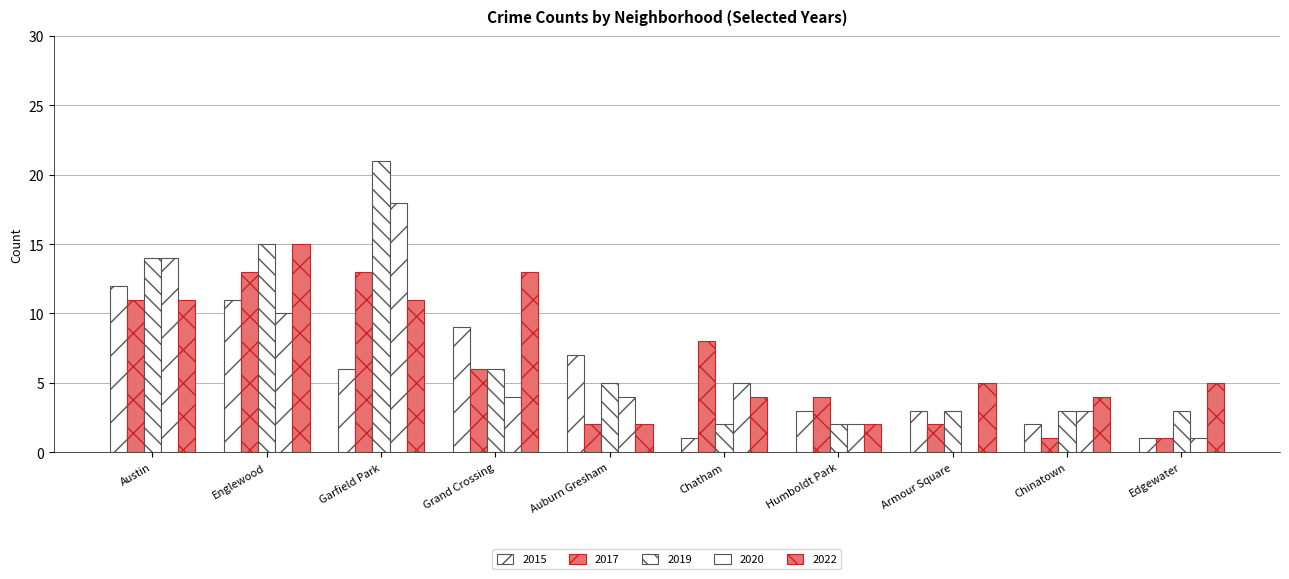

How many groups of bars are there?

10